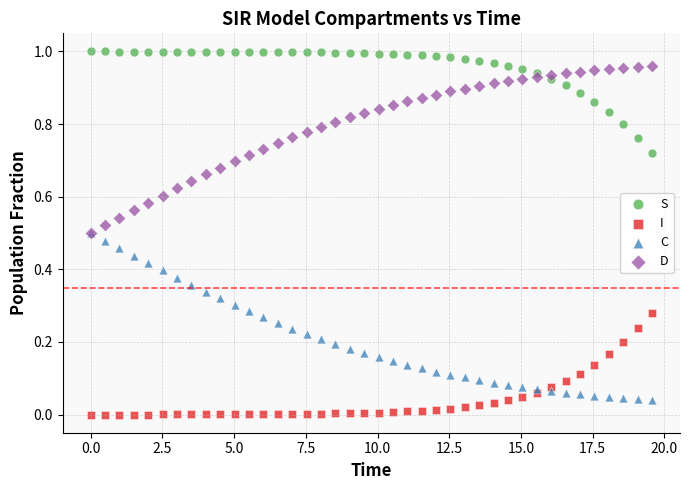

Which series contains the highest Y value?

S